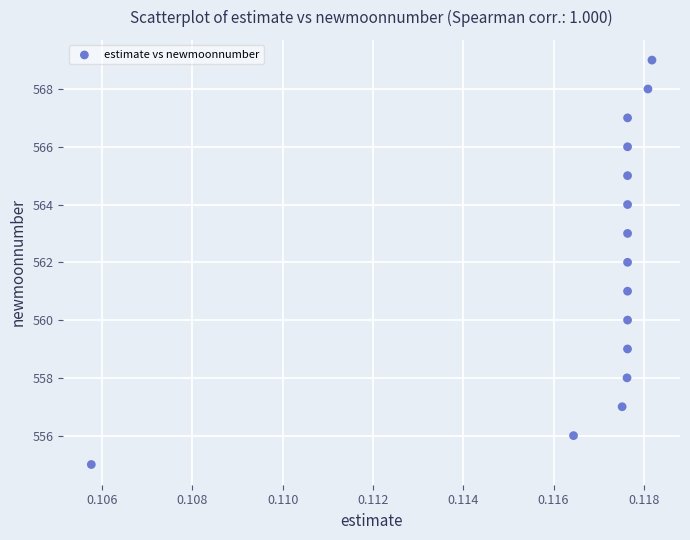

How many data points are displayed?

15